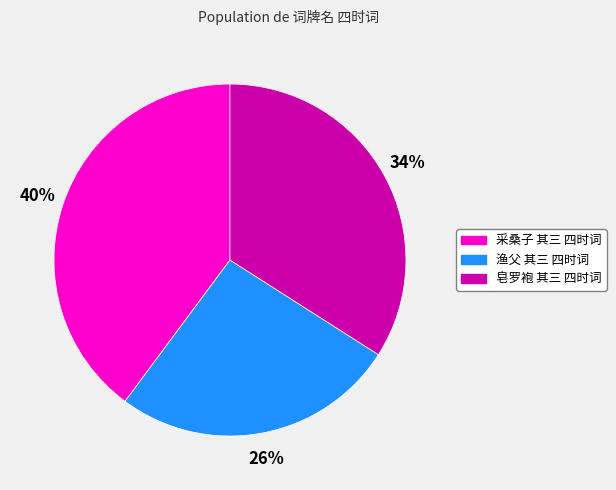

Is there any slice that represents more than half of the pie?

No